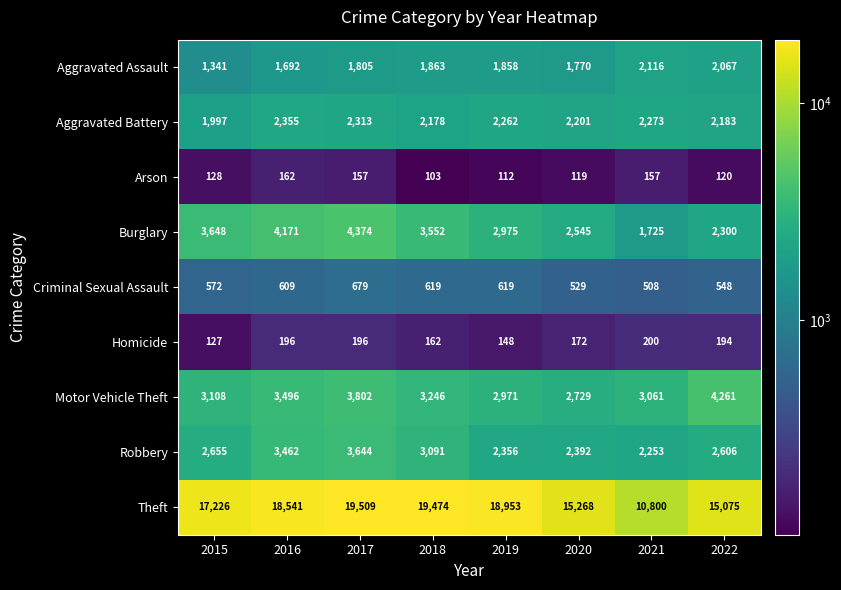

At how many categories does at least one series exceed 9586?

8